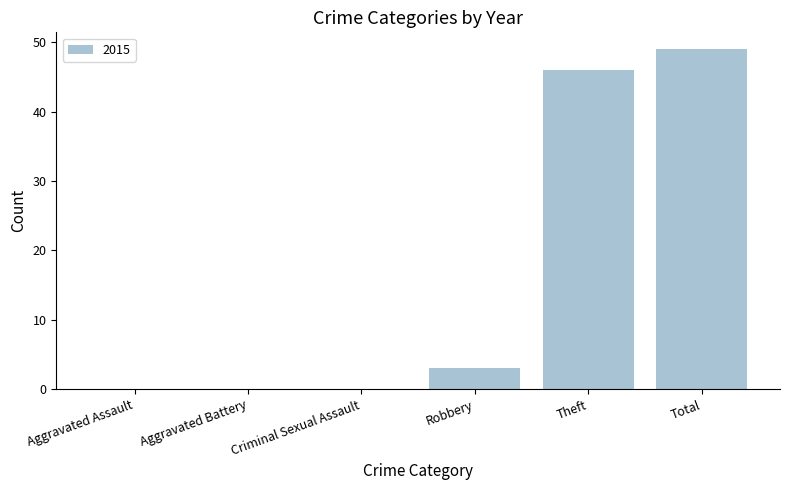

What is the sum of all values?

98